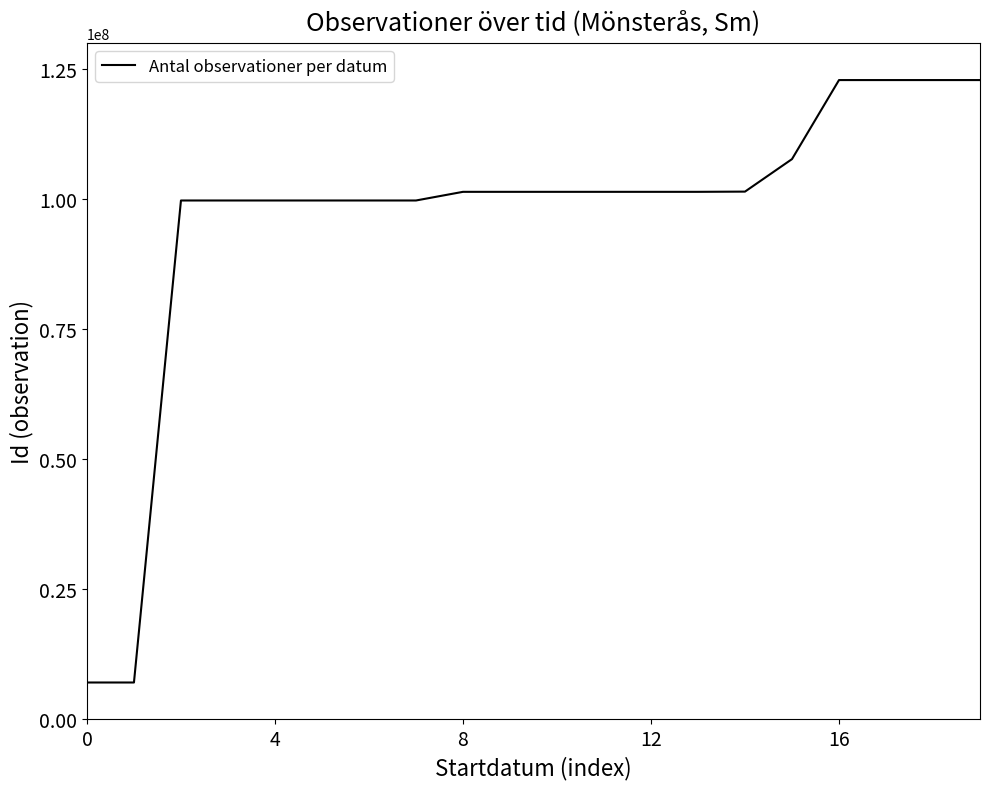

Does the chart display data point markers on the line(s)?

No